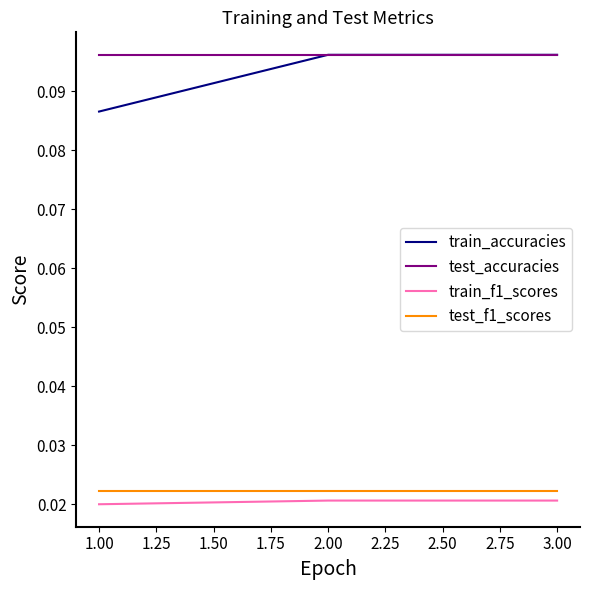

At 1.00, list the series in order from largest to smallest.

test_accuracies, train_accuracies, test_f1_scores, train_f1_scores